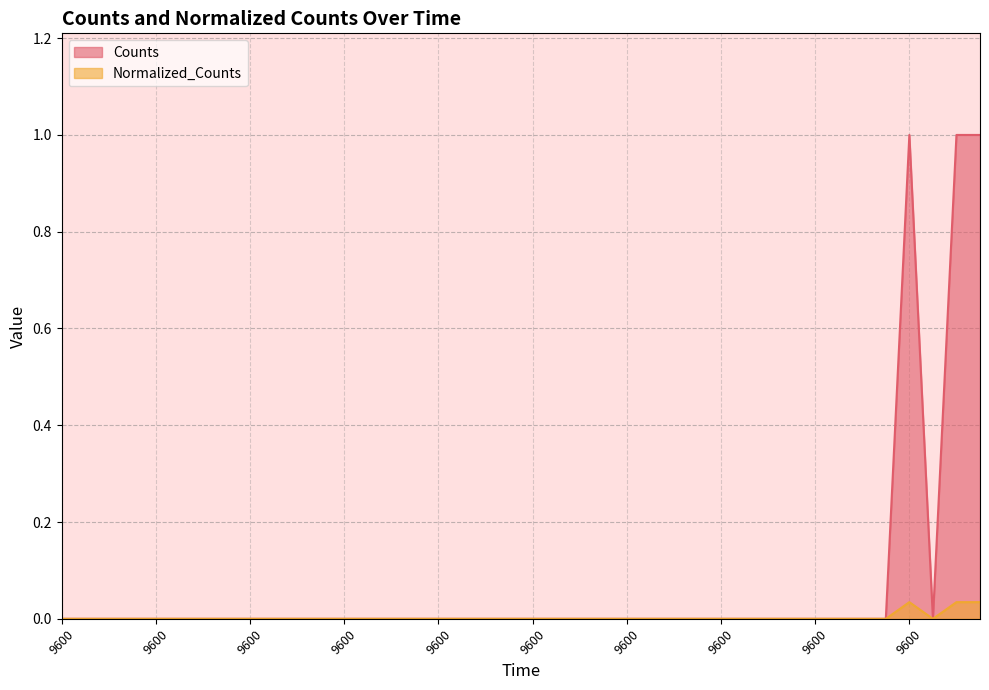

How many interior local valleys does the Normalized_Counts series have?

1